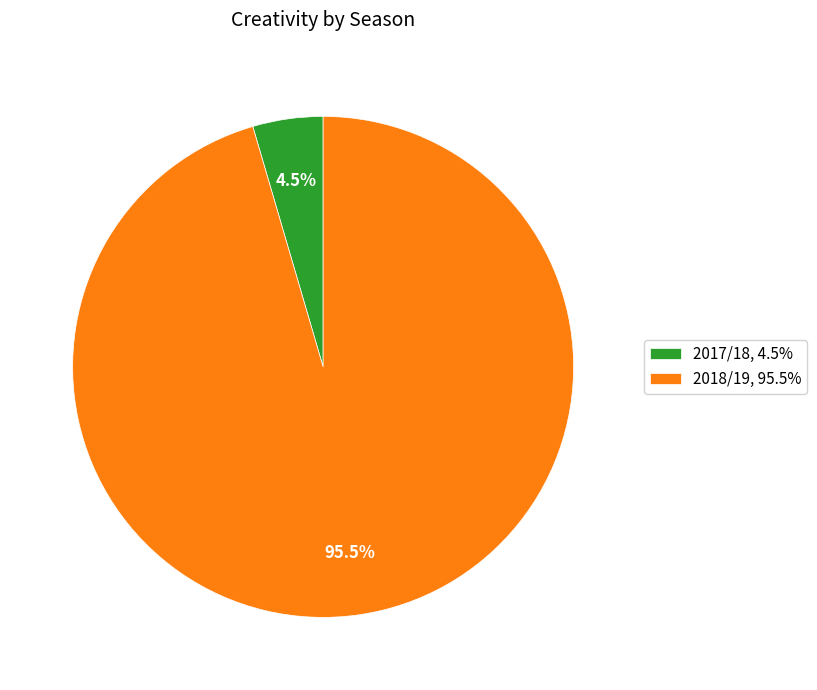

Is there a majority slice in this chart?

Yes